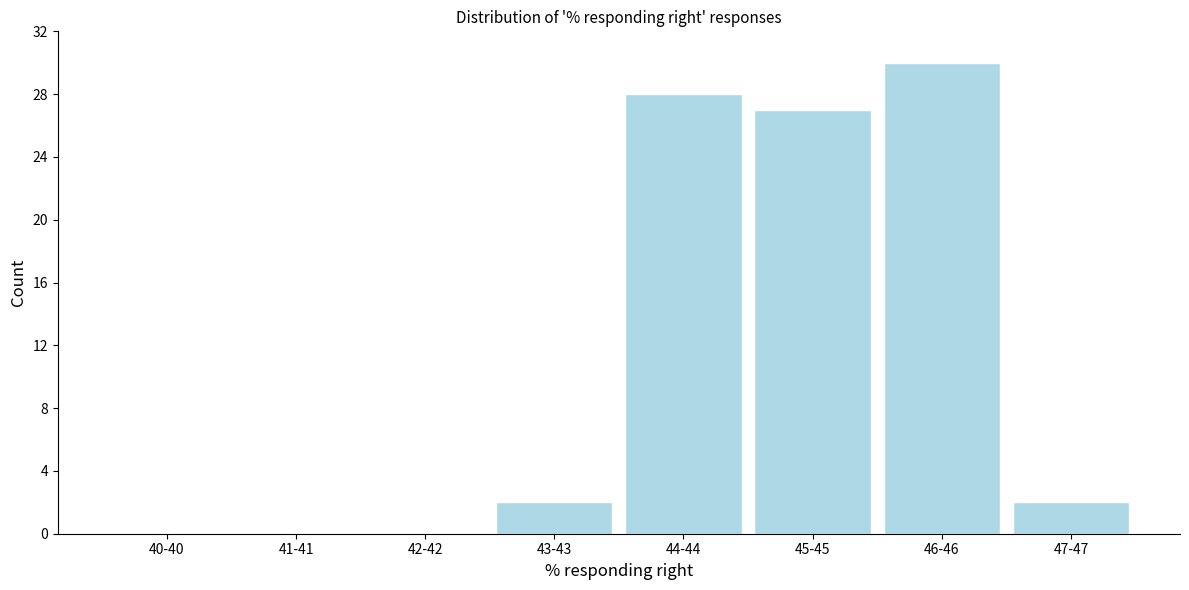

Reading left to right, list all the values displayed in this chart.

40-40=0	41-41=0	42-42=0	43-43=2	44-44=28	45-45=27	46-46=30	47-47=2